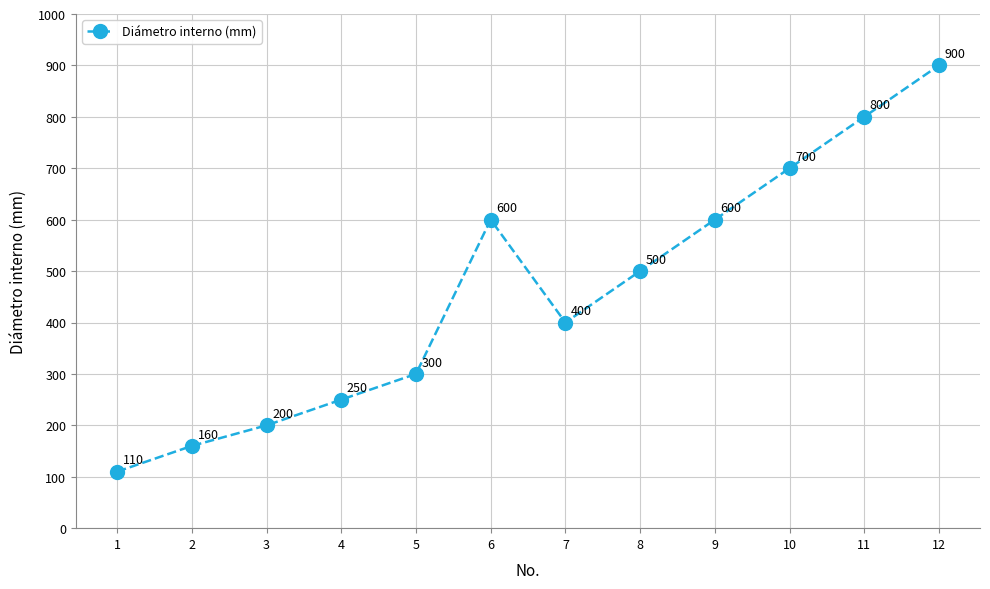

What is the ratio of the value at 4 to the value at 7?

0.6